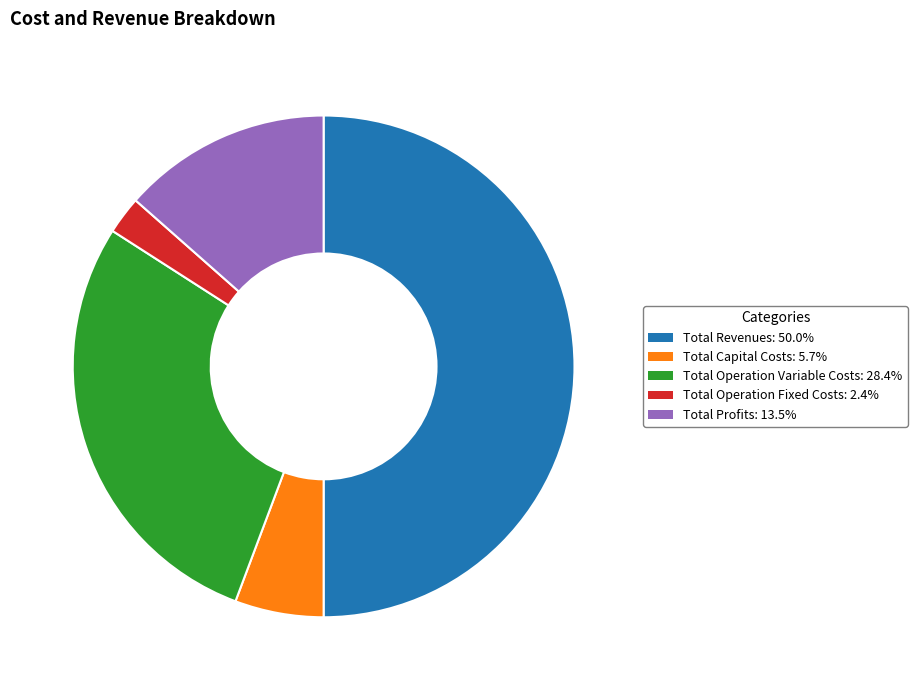

Approximately how many times larger is the value at Total Capital Costs compared to Total Profits?

0.4